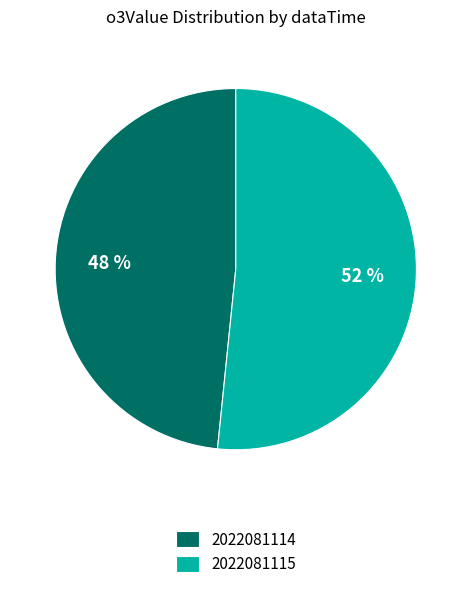

What is the smallest slice in the pie chart?

2022081114